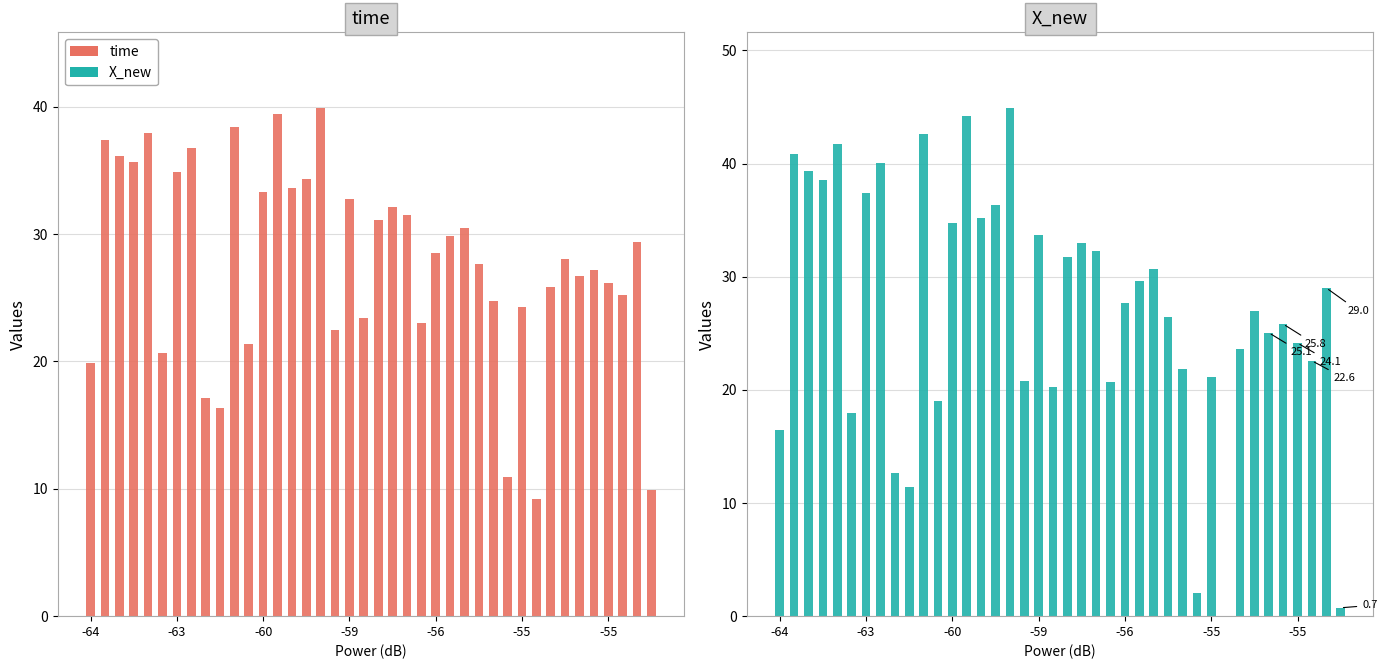

What is the average value of the time series?

27.8